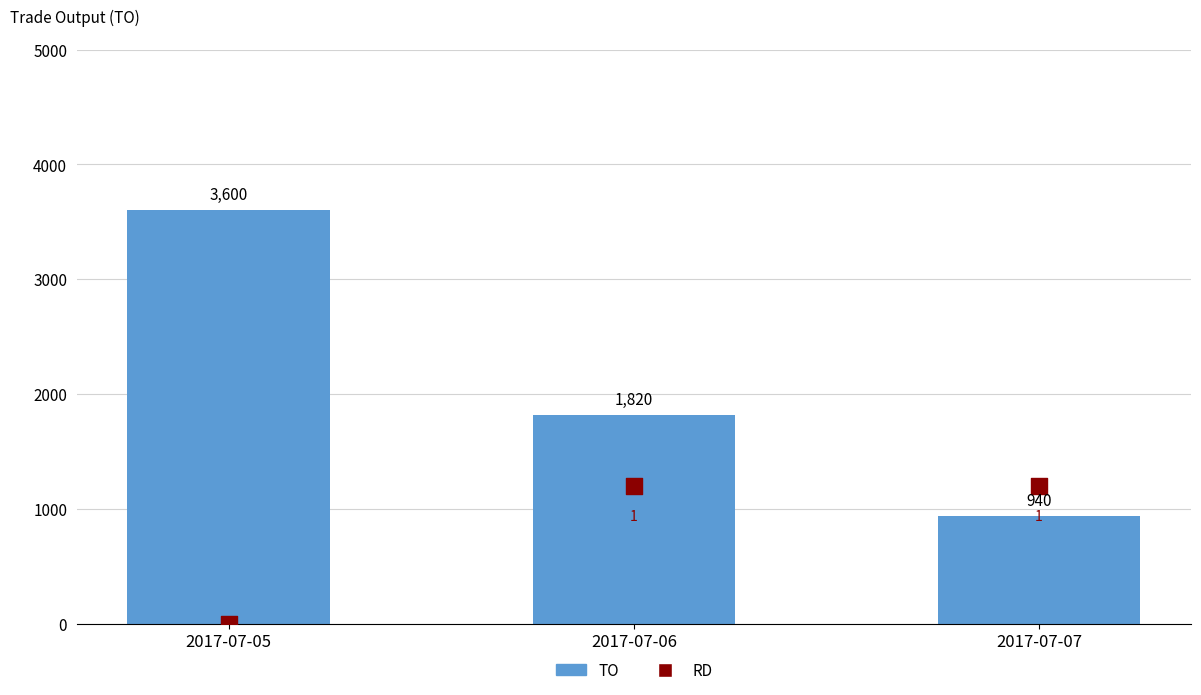

At which category is the sum across all series the highest?

2017-07-05